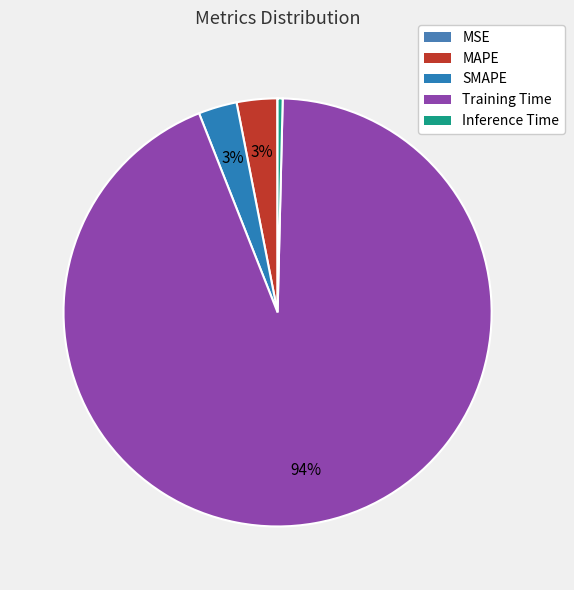

How many slices are in this pie chart?

5